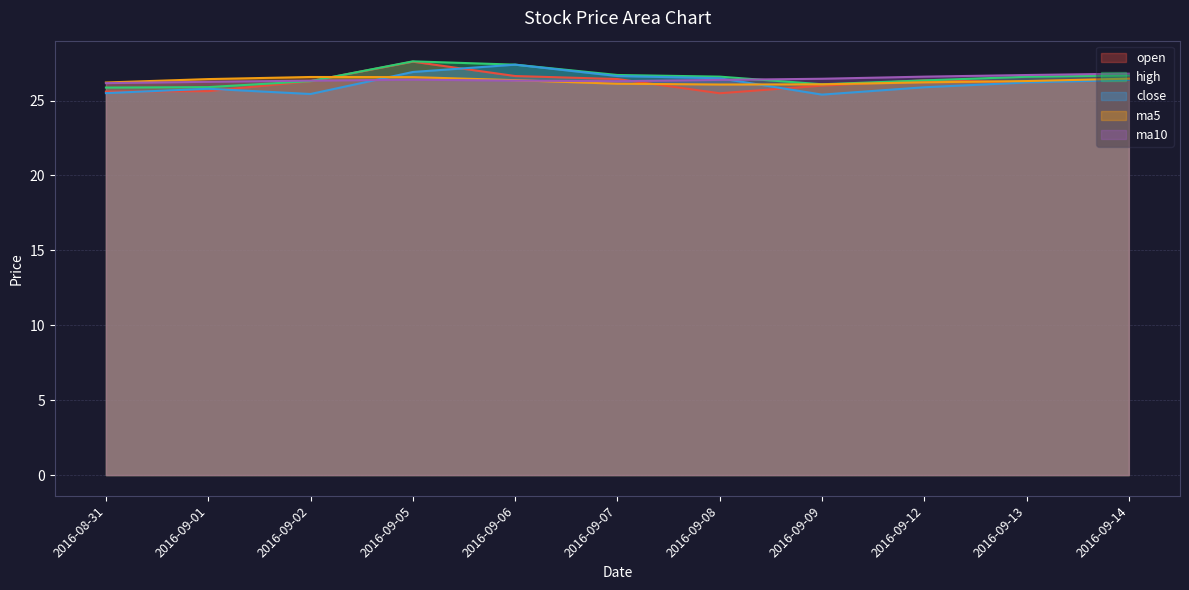

What is the sum of the open values at 2016-09-09 and 2016-09-13?

52.2